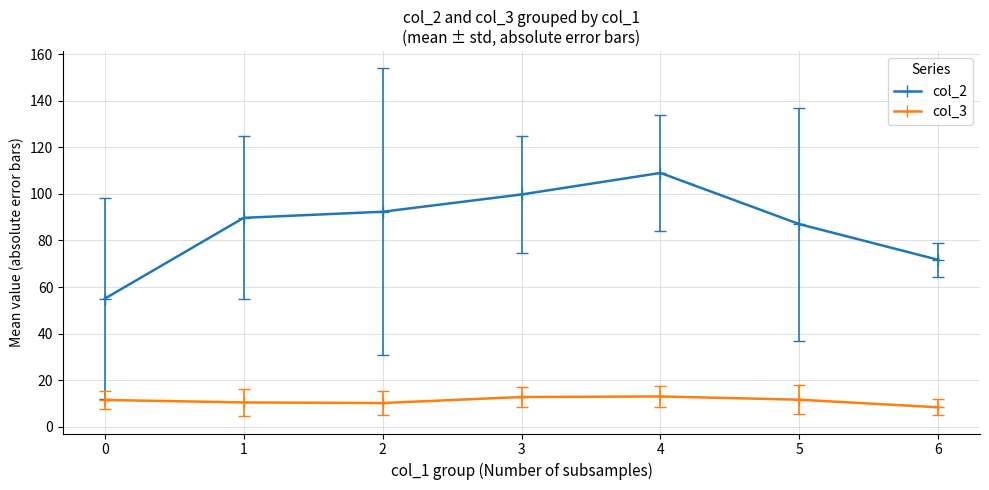

How many series are shown in this chart?

2